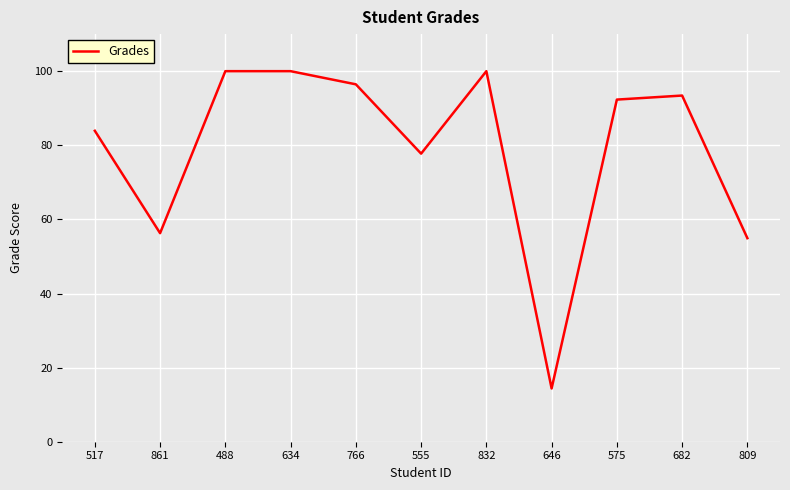

What is the minimum value shown in the chart?

14.4